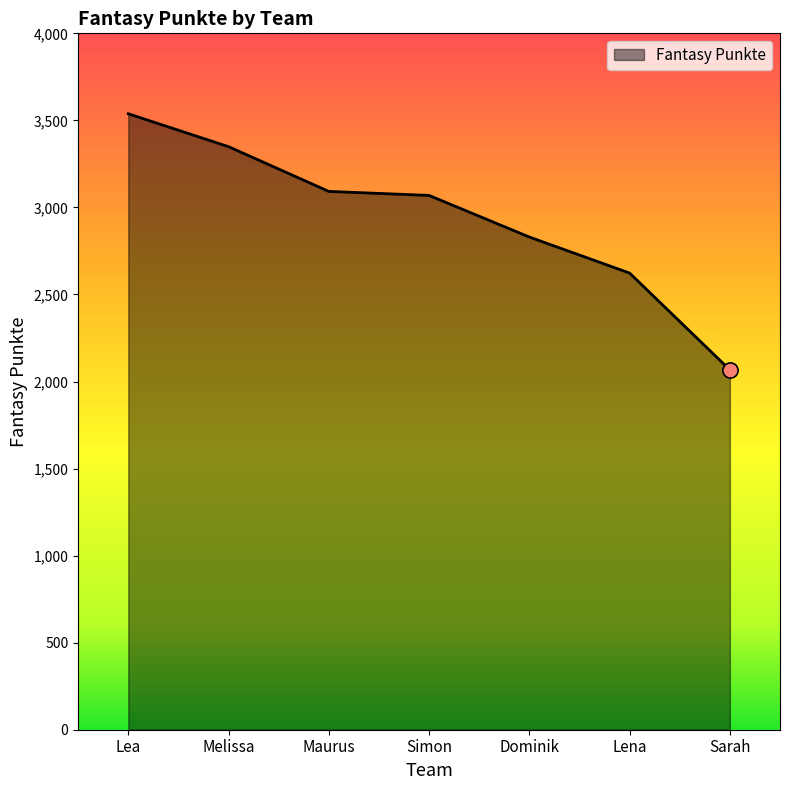

What is the ratio of the value at Sarah to the value at Lena?

0.8